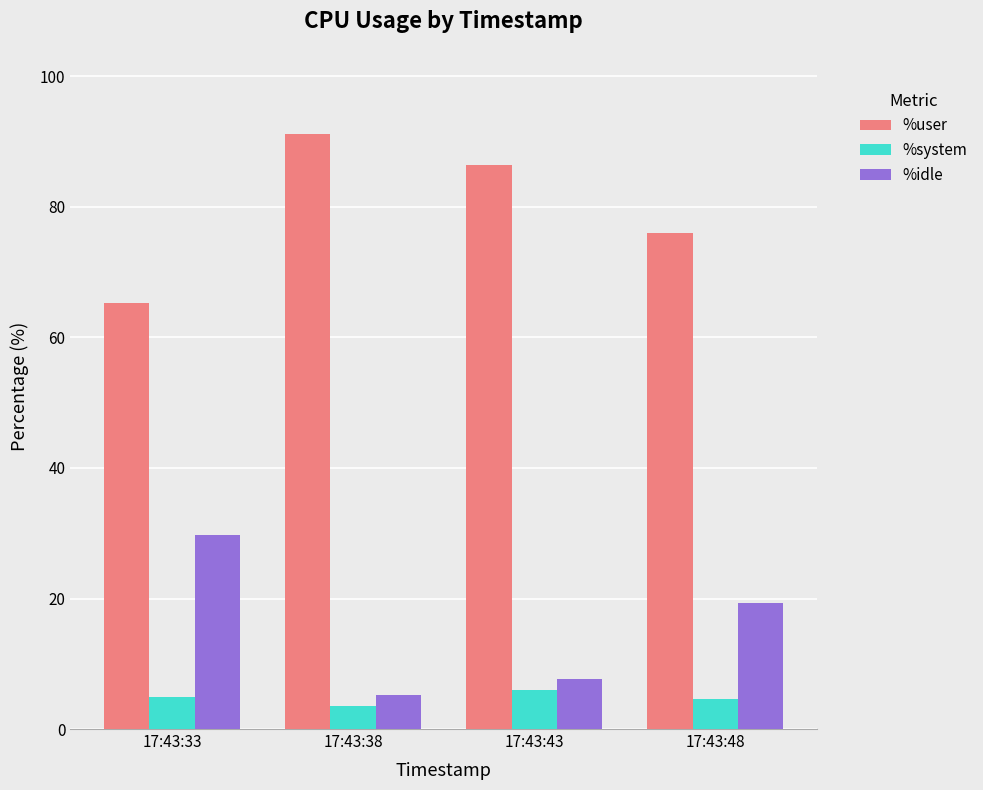

Which series has the largest total across all categories?

%user